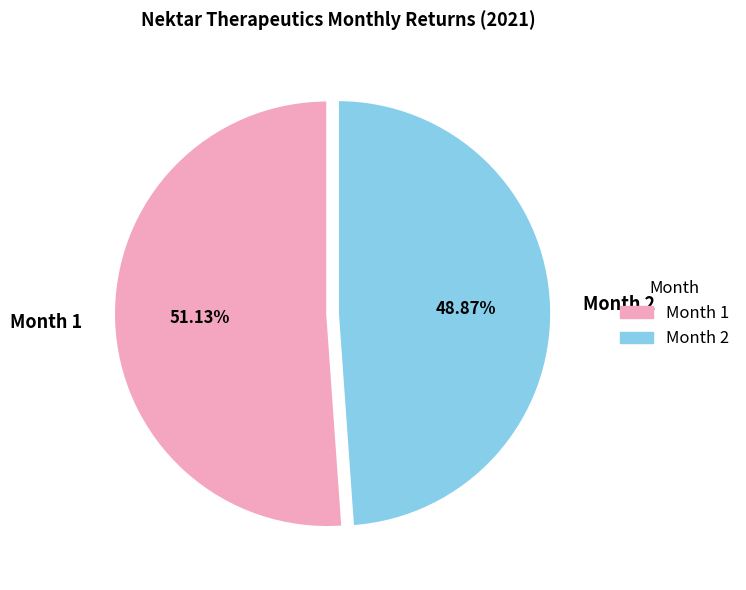

How many slices are in this pie chart?

2